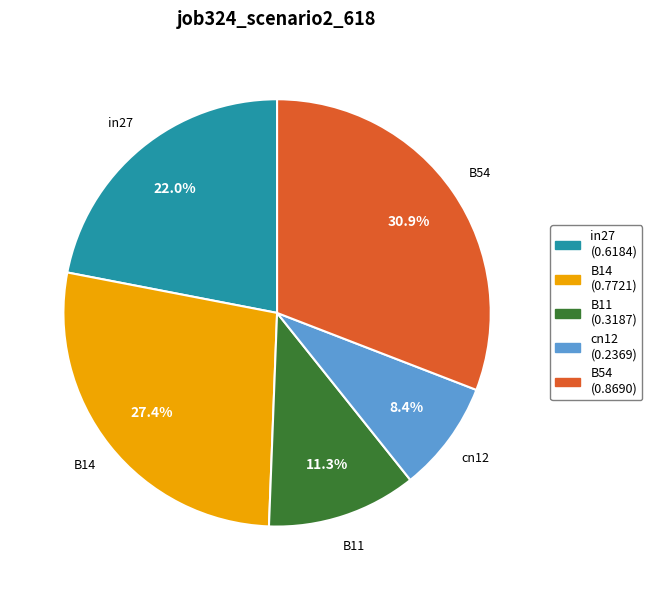

Between cn12 and B54, which is larger?

B54